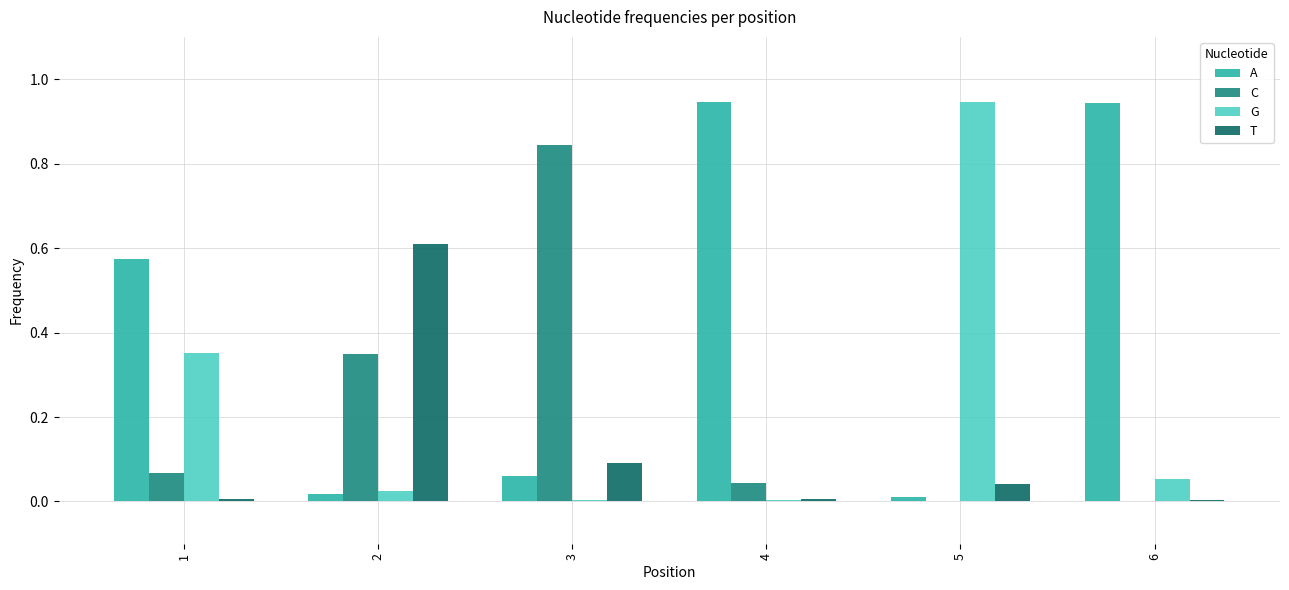

Are the bars horizontal?

No